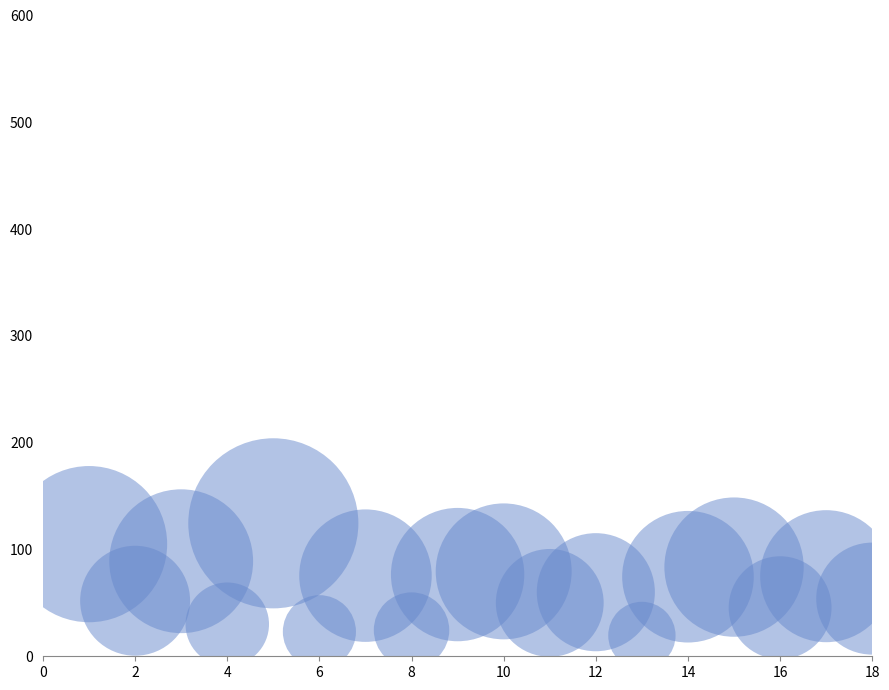

What is the range of X values (max minus min)?

17.0